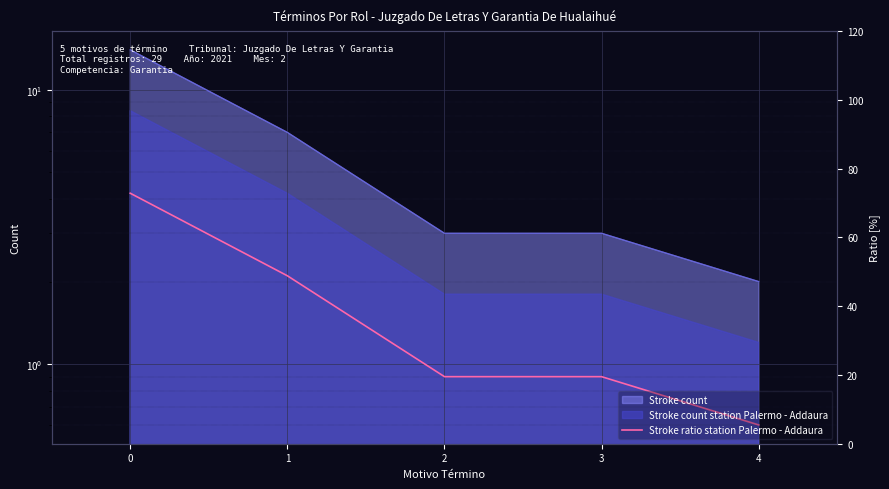

The value at 3 is 1.2. True or false?

False